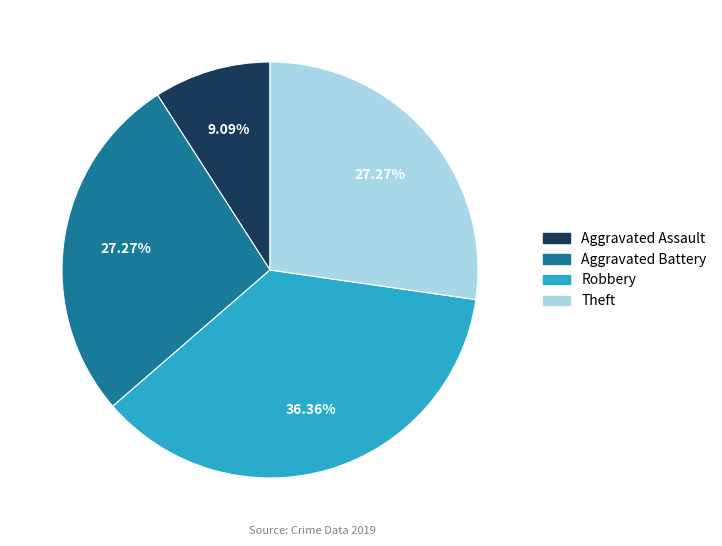

What is the total percentage of Aggravated Assault and Theft?

36.4%